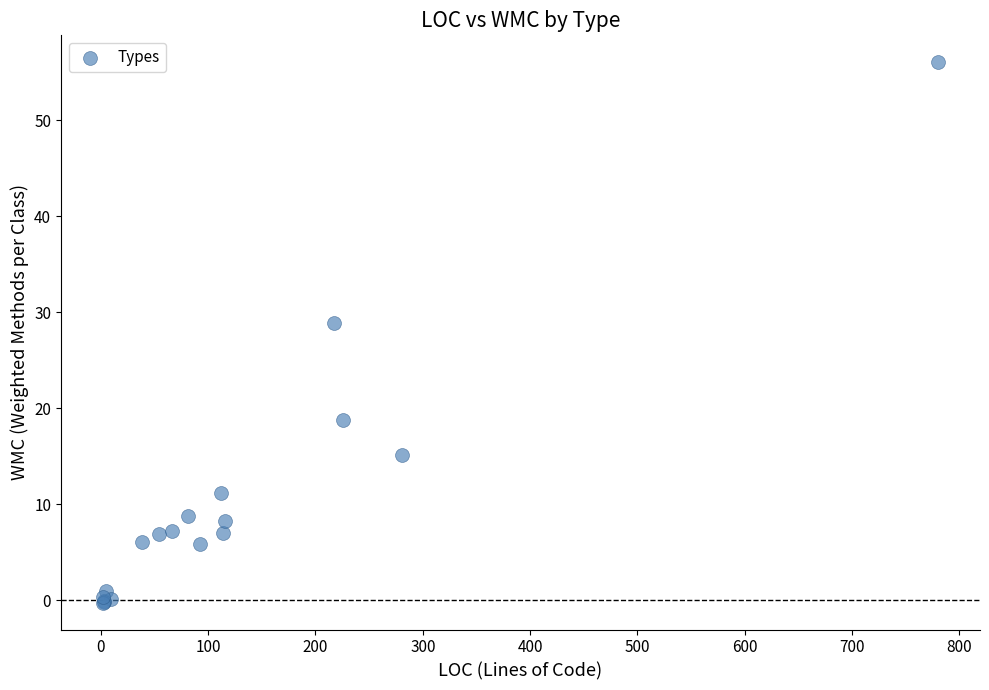

What Y value in the scatter plot is closest to 27?

28.9